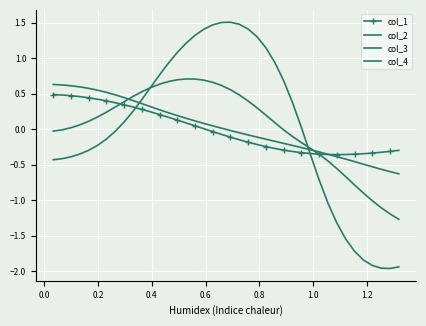

How many data points in col_4 are above 0?

21